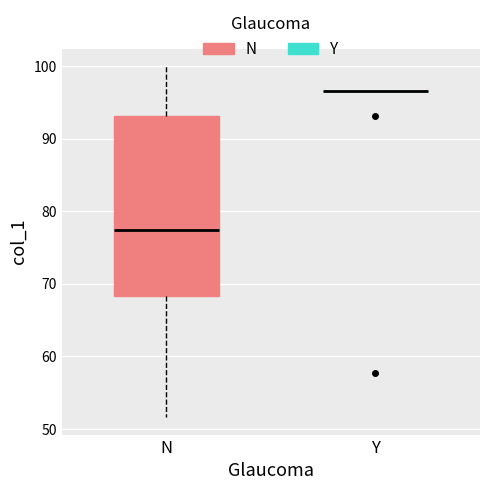

Reading left to right, transcribe this box plot: for each box, give where its median line is, the range the box spans, and where its two whiskers end, as read against the y-axis. The values are not printed on the chart, so give them approximately, as read against the axis.

N: median 77, box 68 to 93, whiskers 52 to 100
Y: box collapsed to a line at 97, whiskers 97 to 97